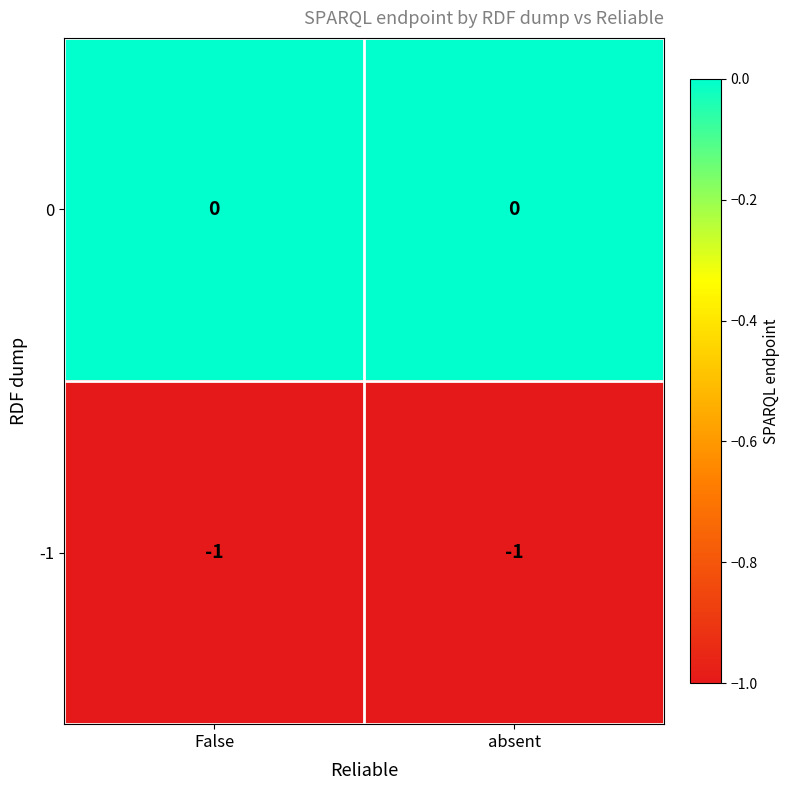

At which label is -1 closest to -1?

False